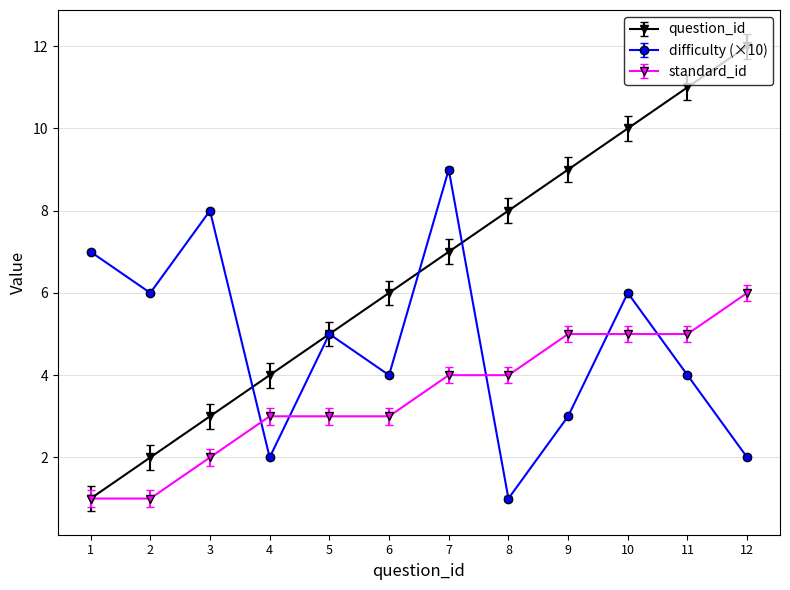

Which series has the widest spread of values?

question_id